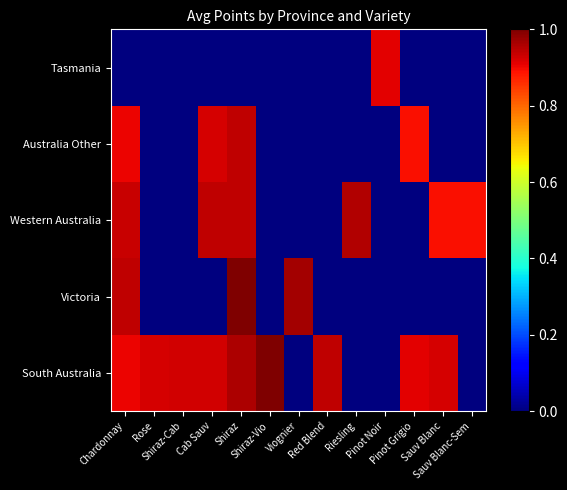

Between Rose and Riesling, which series saw the biggest shift?

Western Australia